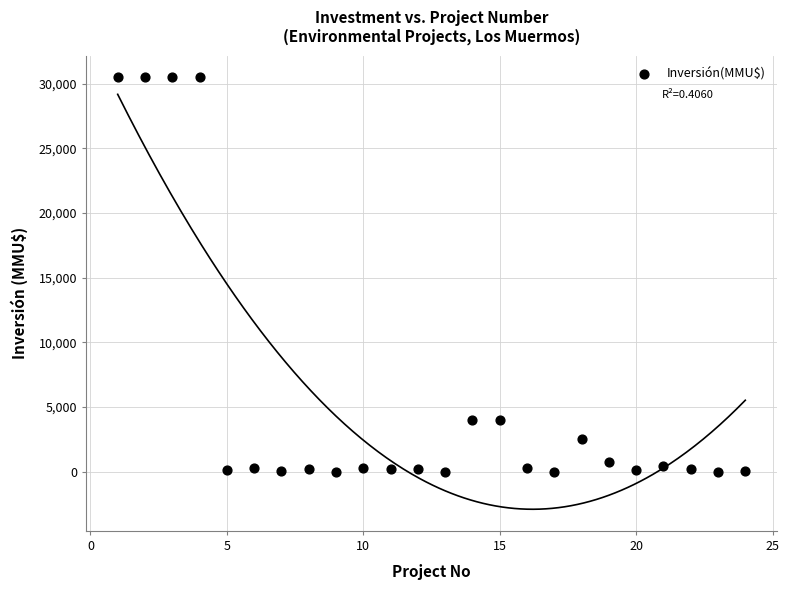

What is the range of Y values (max minus min)?

30500